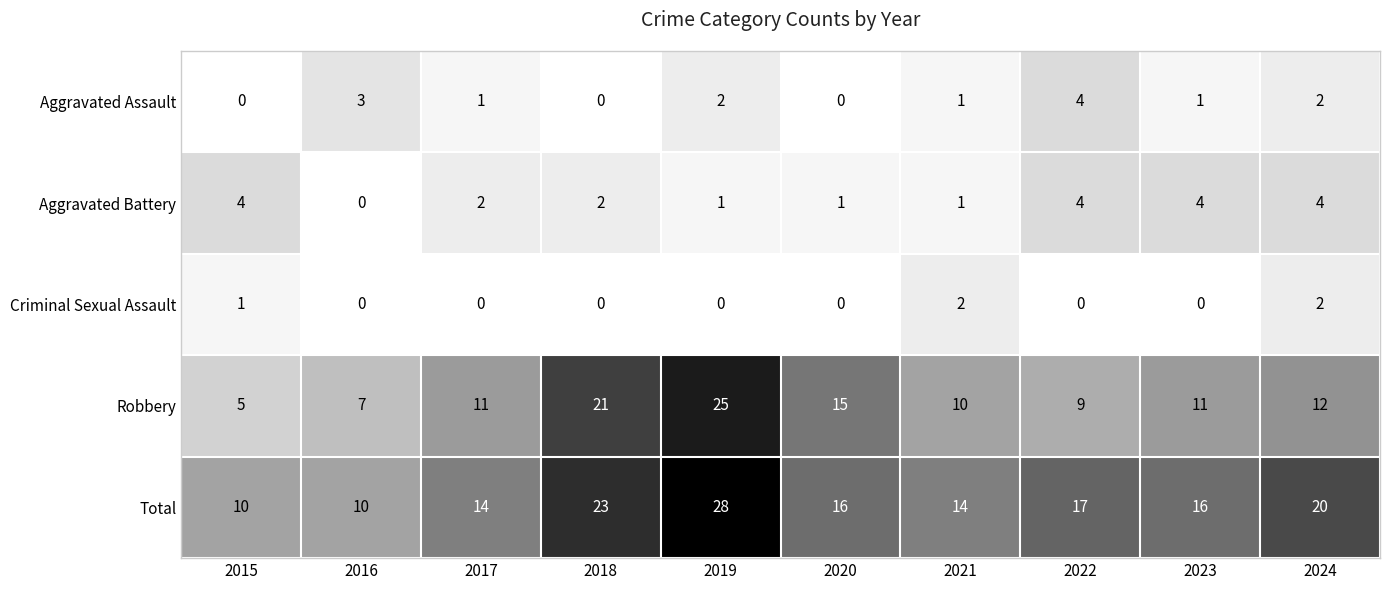

True or false: Robbery has a value of 12 at 2024.

True